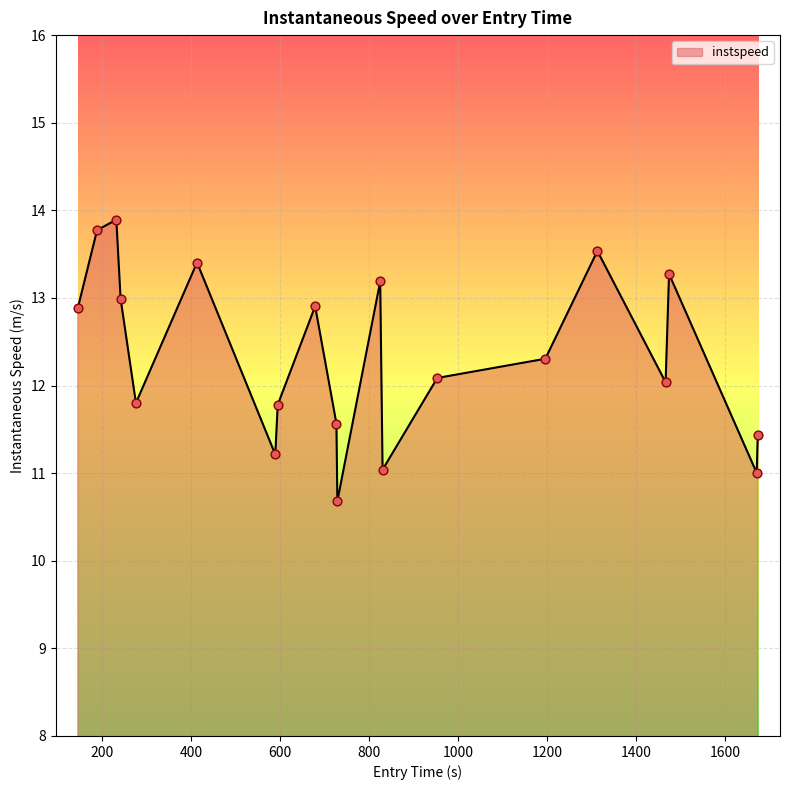

What is the smallest value displayed?

10.7